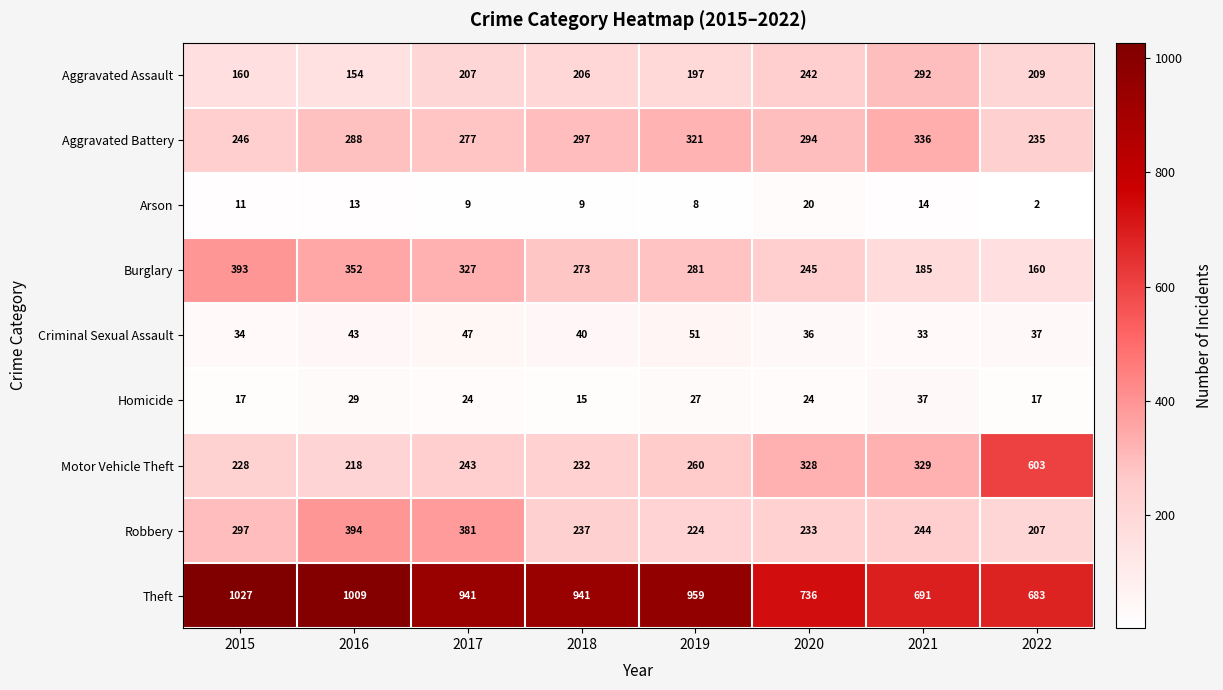

Which series has the widest spread of values?

Motor Vehicle Theft